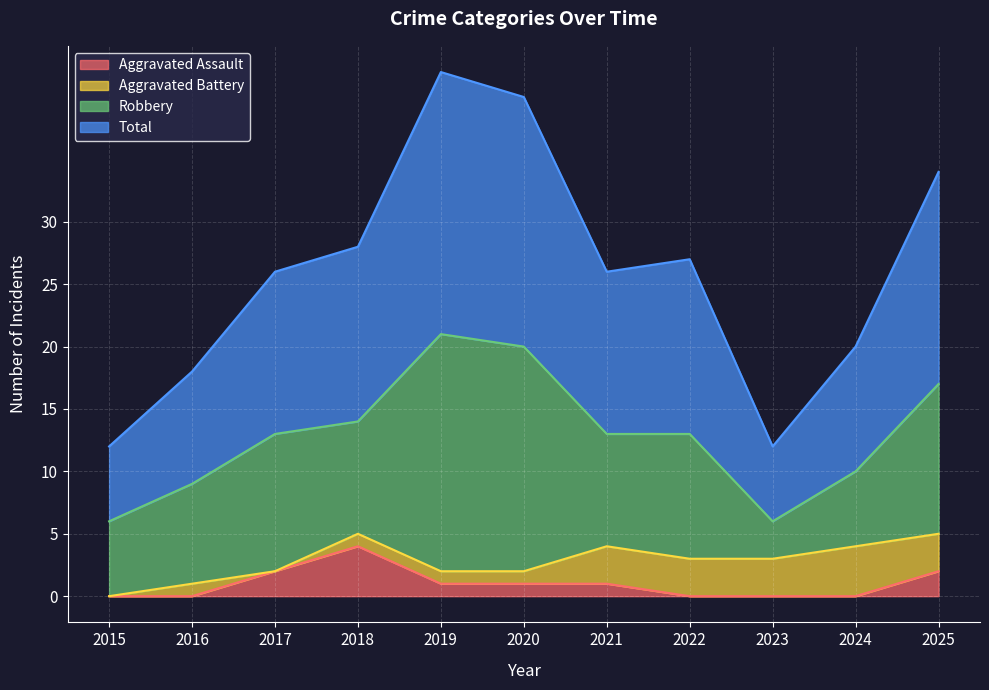

Where is the first local maximum for Total?

2019